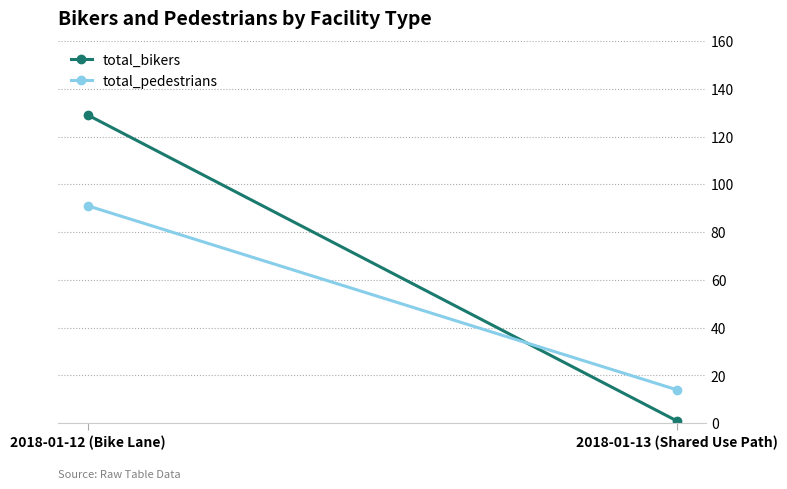

What is the value of the total_bikers point at the 2nd from the left?

1